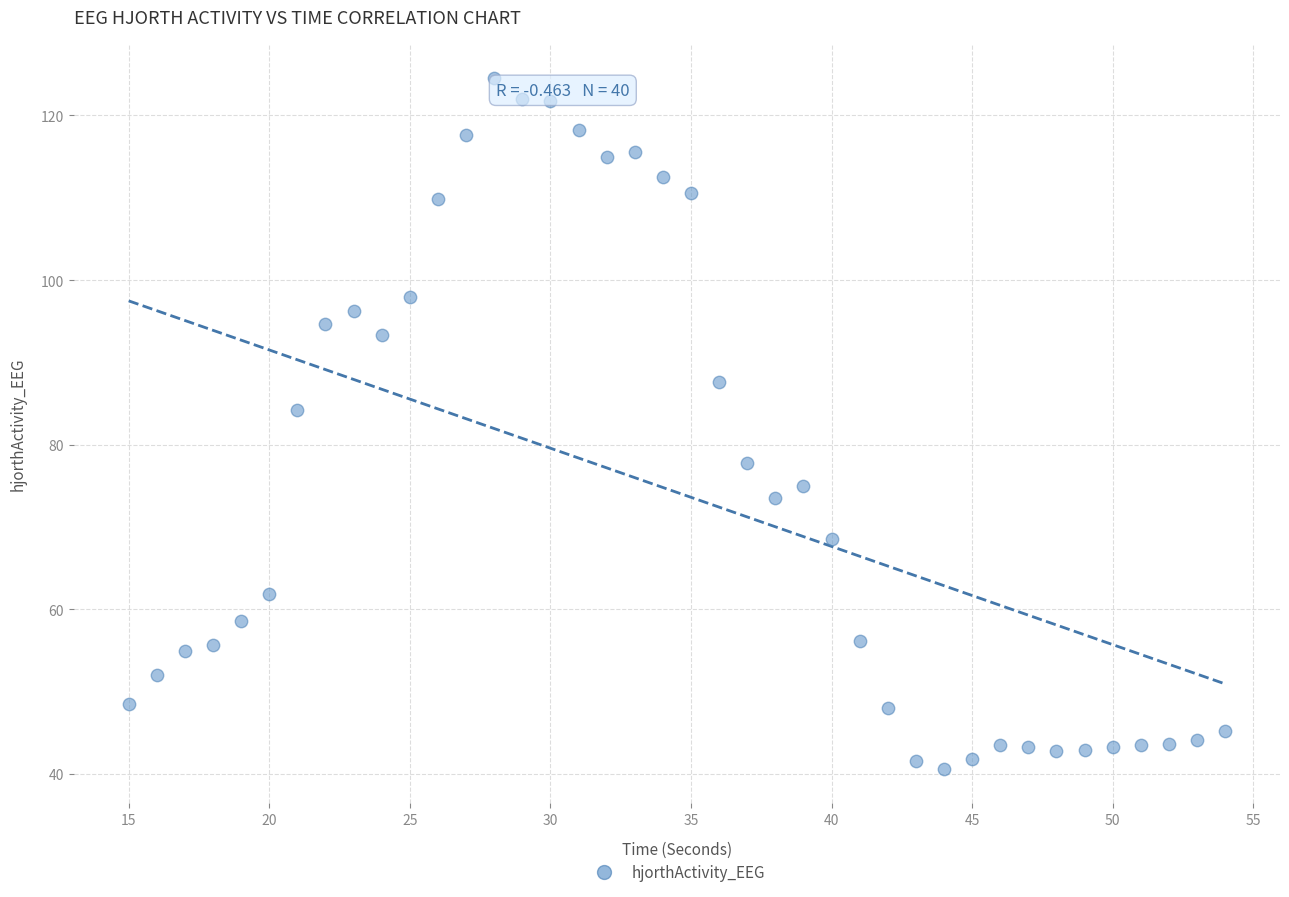

What Y value in the scatter plot is closest to 82?

84.2